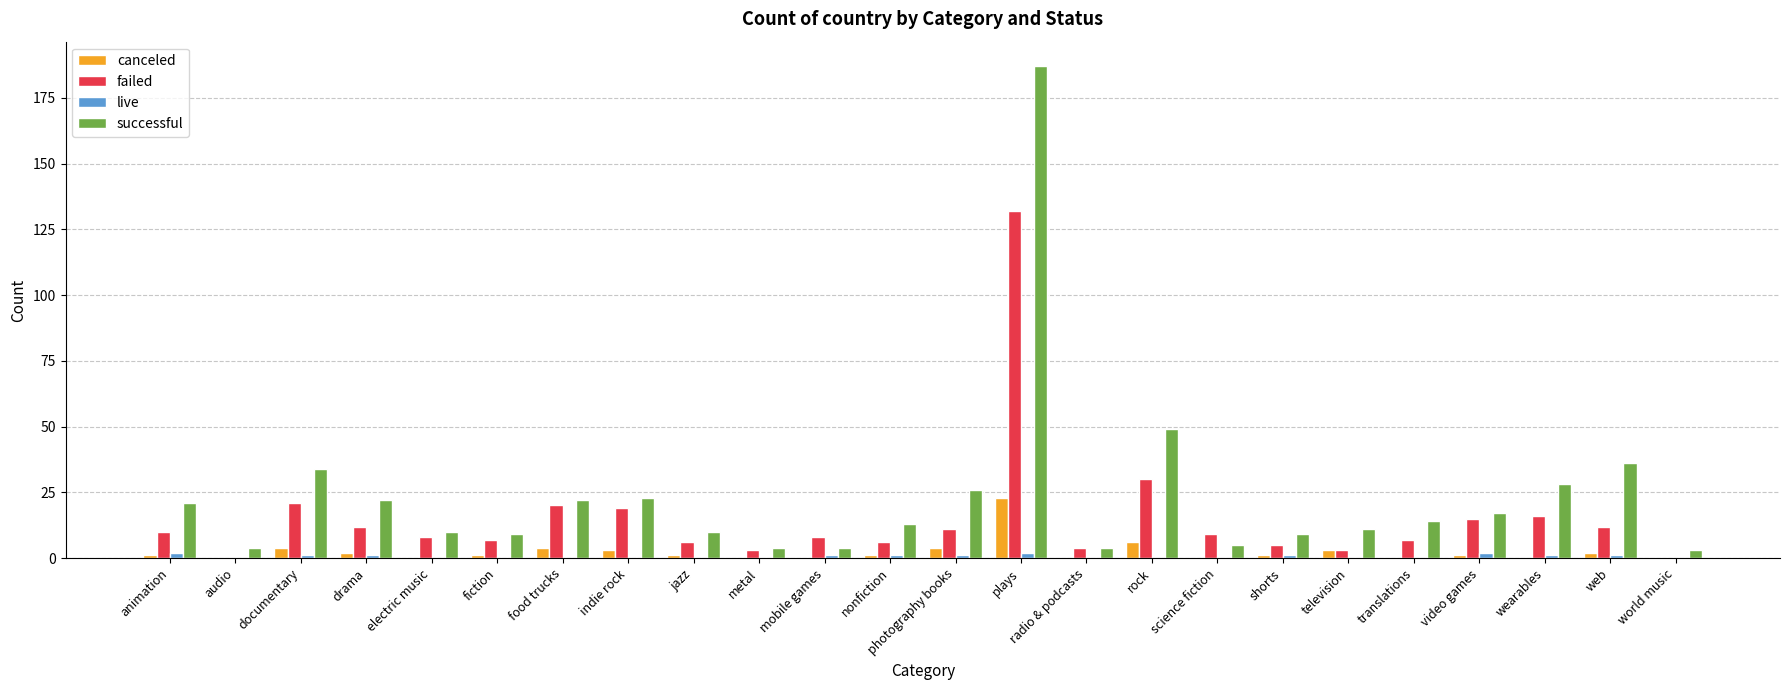

Which series has the largest range (max minus min)?

successful